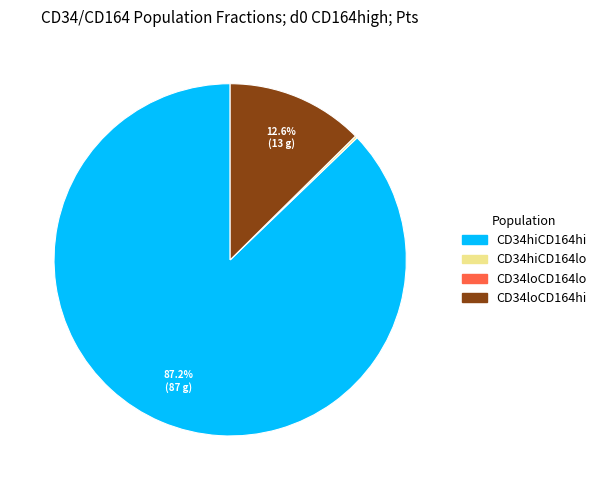

Is there any slice that represents more than half of the pie?

Yes